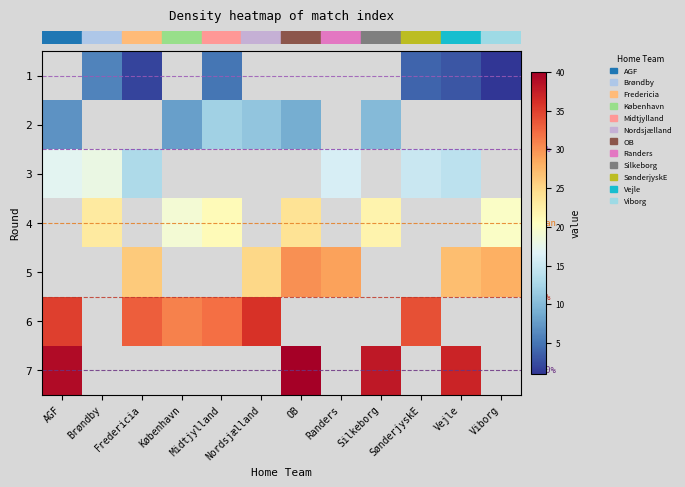

List the series in order of their peak value, highest first.

row_6, row_2, row_3, row_4, row_5, row_0, row_1